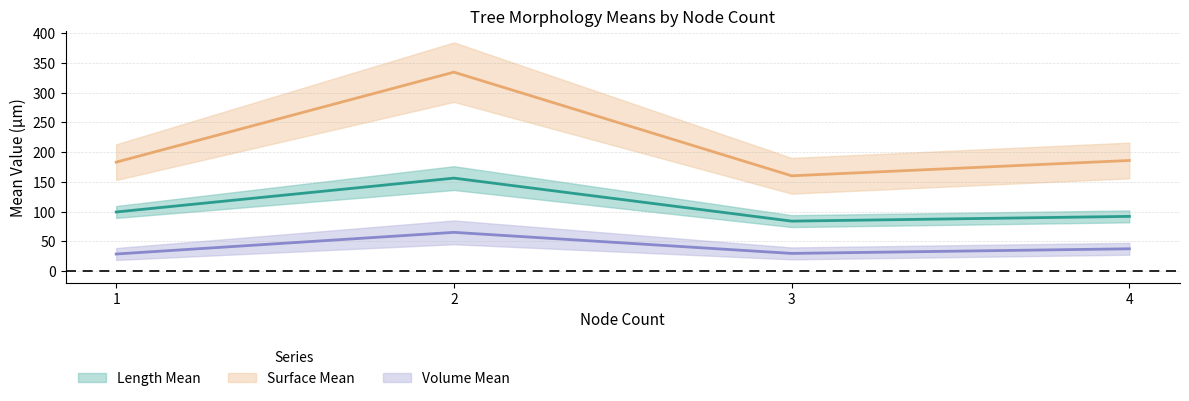

How many data points does each series have?

4